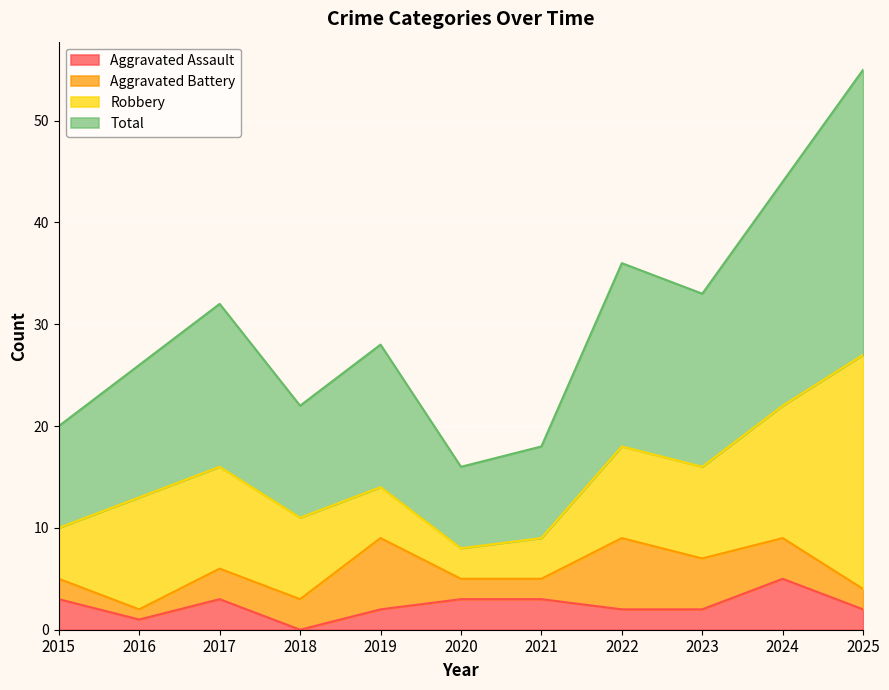

What is the approximate value of Total at 2015, to the nearest 5?

20